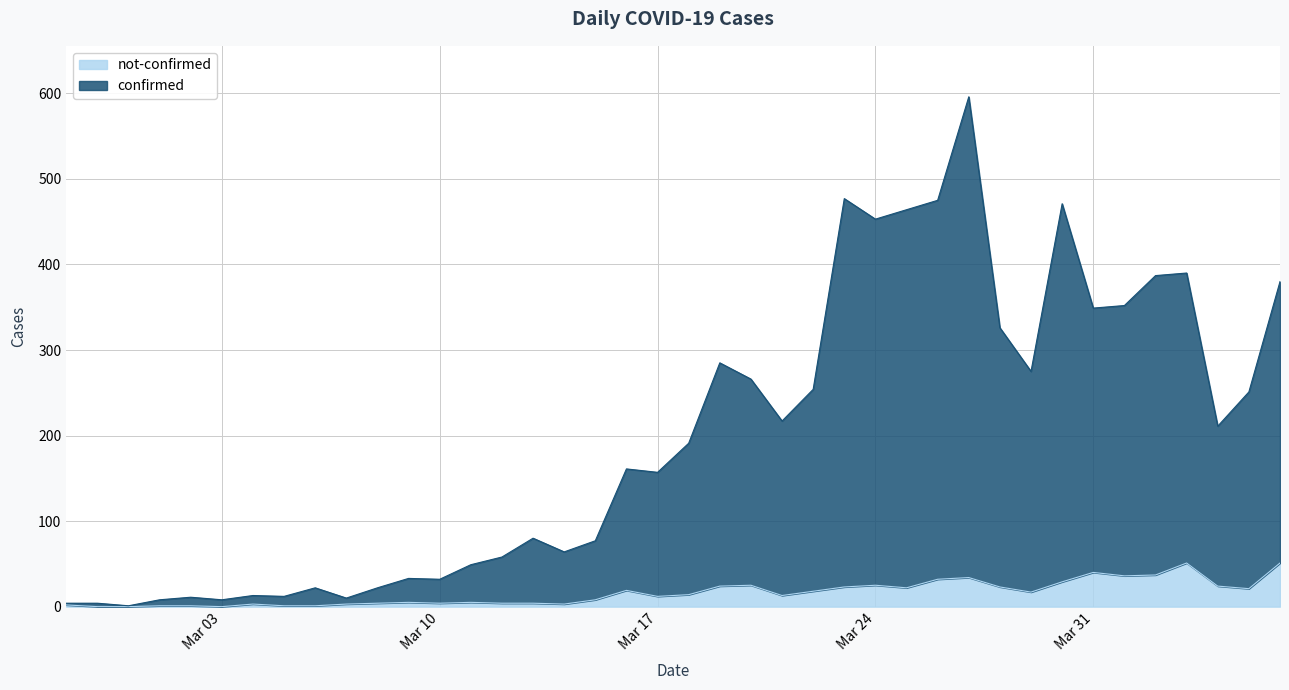

At which category does not-confirmed reach its first local peak?

2020-03-04